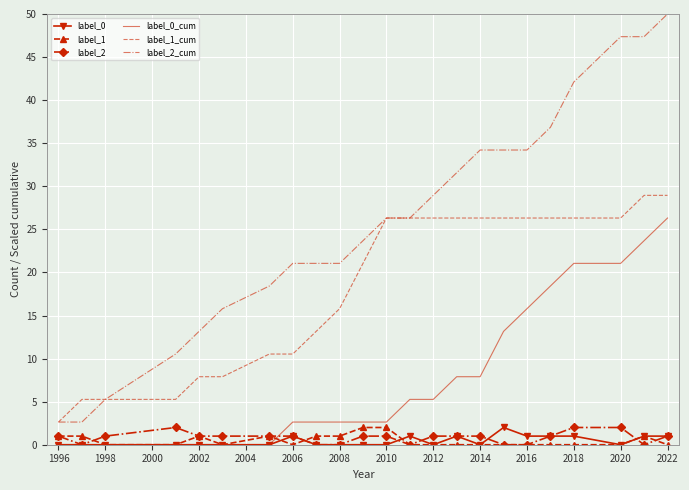

True or false: label_1_cum and label_1 cross at least once.

False